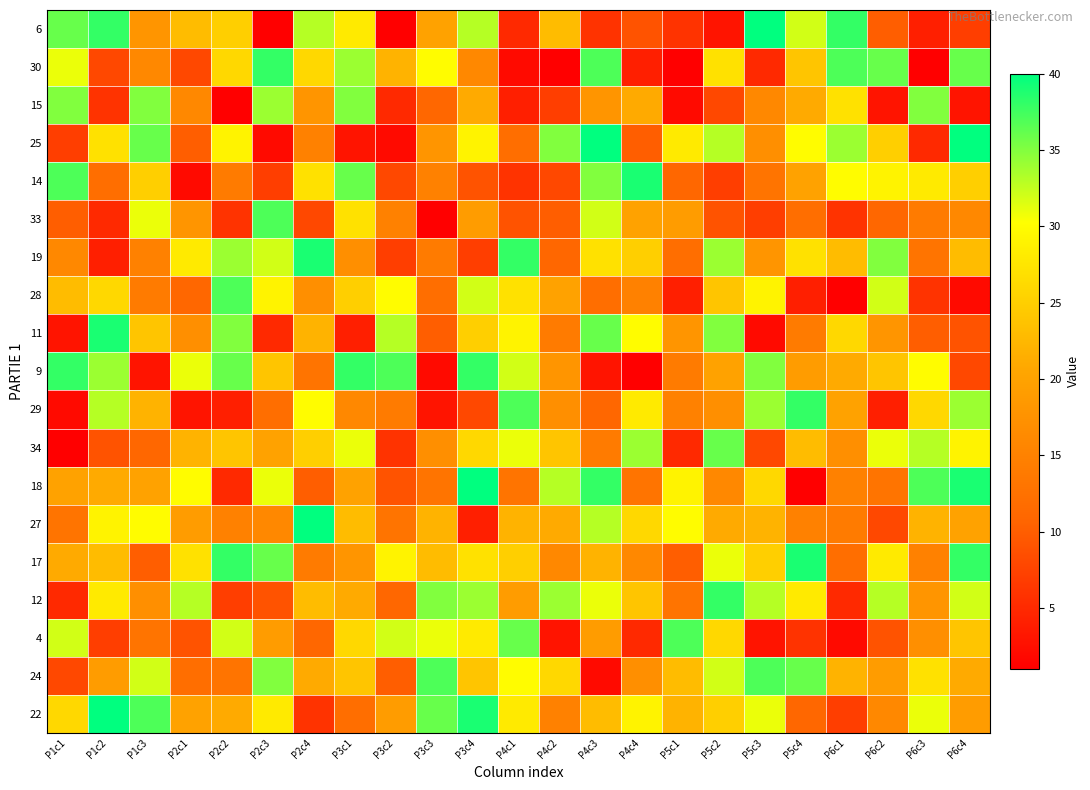

Reading right to left, list all the values displayed in this chart.

6: P6c4=7	P6c3=4	P6c2=10	P6c1=38	P5c4=32	P5c3=40	P5c2=3	P5c1=6	P4c4=9	P4c3=6	P4c2=23	P4c1=5	P3c4=33	P3c3=20	P3c2=1	P3c1=28	P2c4=33	P2c3=1	P2c2=25	P2c1=23	P1c3=18	P1c2=38	P1c1=36
30: P6c4=36	P6c3=1	P6c2=36	P6c1=37	P5c4=24	P5c3=5	P5c2=27	P5c1=1	P4c4=4	P4c3=37	P4c2=1	P4c1=2	P3c4=16	P3c3=30	P3c2=22	P3c1=34	P2c4=26	P2c3=38	P2c2=26	P2c1=8	P1c3=16	P1c2=8	P1c1=31
15: P6c4=3	P6c3=35	P6c2=3	P6c1=27	P5c4=21	P5c3=16	P5c2=8	P5c1=2	P4c4=21	P4c3=18	P4c2=7	P4c1=4	P3c4=21	P3c3=11	P3c2=5	P3c1=35	P2c4=18	P2c3=34	P2c2=1	P2c1=16	P1c3=35	P1c2=6	P1c1=35
25: P6c4=40	P6c3=5	P6c2=25	P6c1=34	P5c4=30	P5c3=17	P5c2=33	P5c1=28	P4c4=10	P4c3=40	P4c2=35	P4c1=12	P3c4=29	P3c3=18	P3c2=2	P3c1=3	P2c4=15	P2c3=2	P2c2=29	P2c1=10	P1c3=36	P1c2=27	P1c1=7
14: P6c4=25	P6c3=28	P6c2=29	P6c1=30	P5c4=20	P5c3=13	P5c2=7	P5c1=11	P4c4=39	P4c3=35	P4c2=8	P4c1=6	P3c4=9	P3c3=15	P3c2=8	P3c1=36	P2c4=27	P2c3=7	P2c2=14	P2c1=2	P1c3=25	P1c2=12	P1c1=37
33: P6c4=16	P6c3=14	P6c2=11	P6c1=6	P5c4=12	P5c3=7	P5c2=9	P5c1=19	P4c4=20	P4c3=32	P4c2=10	P4c1=9	P3c4=19	P3c3=1	P3c2=15	P3c1=27	P2c4=8	P2c3=37	P2c2=6	P2c1=18	P1c3=31	P1c2=5	P1c1=10
19: P6c4=23	P6c3=13	P6c2=35	P6c1=23	P5c4=27	P5c3=18	P5c2=34	P5c1=12	P4c4=25	P4c3=27	P4c2=11	P4c1=38	P3c4=7	P3c3=14	P3c2=7	P3c1=17	P2c4=39	P2c3=32	P2c2=34	P2c1=28	P1c3=15	P1c2=4	P1c1=16
28: P6c4=2	P6c3=6	P6c2=32	P6c1=1	P5c4=4	P5c3=29	P5c2=24	P5c1=4	P4c4=15	P4c3=12	P4c2=20	P4c1=27	P3c4=32	P3c3=12	P3c2=30	P3c1=25	P2c4=17	P2c3=29	P2c2=37	P2c1=11	P1c3=14	P1c2=26	P1c1=23
11: P6c4=9	P6c3=10	P6c2=18	P6c1=26	P5c4=14	P5c3=2	P5c2=35	P5c1=18	P4c4=30	P4c3=36	P4c2=14	P4c1=29	P3c4=25	P3c3=10	P3c2=33	P3c1=4	P2c4=22	P2c3=5	P2c2=35	P2c1=17	P1c3=24	P1c2=39	P1c1=3
9: P6c4=8	P6c3=30	P6c2=24	P6c1=21	P5c4=19	P5c3=35	P5c2=20	P5c1=14	P4c4=1	P4c3=3	P4c2=18	P4c1=32	P3c4=38	P3c3=2	P3c2=37	P3c1=38	P2c4=13	P2c3=24	P2c2=36	P2c1=31	P1c3=3	P1c2=34	P1c1=38
29: P6c4=34	P6c3=26	P6c2=4	P6c1=20	P5c4=38	P5c3=34	P5c2=17	P5c1=15	P4c4=28	P4c3=11	P4c2=17	P4c1=37	P3c4=8	P3c3=3	P3c2=14	P3c1=16	P2c4=30	P2c3=12	P2c2=4	P2c1=3	P1c3=22	P1c2=33	P1c1=2
34: P6c4=29	P6c3=33	P6c2=31	P6c1=17	P5c4=23	P5c3=8	P5c2=36	P5c1=5	P4c4=34	P4c3=14	P4c2=24	P4c1=31	P3c4=26	P3c3=17	P3c2=6	P3c1=31	P2c4=25	P2c3=20	P2c2=24	P2c1=22	P1c3=11	P1c2=9	P1c1=1
18: P6c4=39	P6c3=37	P6c2=13	P6c1=15	P5c4=1	P5c3=26	P5c2=16	P5c1=29	P4c4=13	P4c3=38	P4c2=33	P4c1=13	P3c4=40	P3c3=13	P3c2=9	P3c1=20	P2c4=10	P2c3=31	P2c2=5	P2c1=30	P1c3=20	P1c2=21	P1c1=20
27: P6c4=20	P6c3=22	P6c2=8	P6c1=14	P5c4=15	P5c3=22	P5c2=21	P5c1=30	P4c4=26	P4c3=33	P4c2=21	P4c1=22	P3c4=4	P3c3=22	P3c2=13	P3c1=23	P2c4=40	P2c3=16	P2c2=15	P2c1=19	P1c3=30	P1c2=29	P1c1=13
17: P6c4=38	P6c3=15	P6c2=28	P6c1=12	P5c4=39	P5c3=25	P5c2=31	P5c1=10	P4c4=16	P4c3=22	P4c2=16	P4c1=25	P3c4=27	P3c3=23	P3c2=29	P3c1=18	P2c4=14	P2c3=36	P2c2=38	P2c1=27	P1c3=10	P1c2=23	P1c1=21
12: P6c4=32	P6c3=18	P6c2=33	P6c1=5	P5c4=28	P5c3=33	P5c2=38	P5c1=13	P4c4=24	P4c3=31	P4c2=34	P4c1=19	P3c4=34	P3c3=35	P3c2=11	P3c1=21	P2c4=23	P2c3=9	P2c2=7	P2c1=33	P1c3=17	P1c2=28	P1c1=5
4: P6c4=24	P6c3=17	P6c2=9	P6c1=2	P5c4=6	P5c3=3	P5c2=26	P5c1=37	P4c4=5	P4c3=19	P4c2=3	P4c1=36	P3c4=28	P3c3=31	P3c2=32	P3c1=26	P2c4=11	P2c3=19	P2c2=32	P2c1=9	P1c3=13	P1c2=7	P1c1=32
24: P6c4=21	P6c3=27	P6c2=19	P6c1=22	P5c4=36	P5c3=37	P5c2=32	P5c1=23	P4c4=17	P4c3=2	P4c2=26	P4c1=30	P3c4=24	P3c3=37	P3c2=10	P3c1=24	P2c4=21	P2c3=35	P2c2=13	P2c1=12	P1c3=32	P1c2=19	P1c1=8
22: P6c4=19	P6c3=31	P6c2=16	P6c1=7	P5c4=11	P5c3=31	P5c2=25	P5c1=22	P4c4=29	P4c3=23	P4c2=15	P4c1=28	P3c4=39	P3c3=36	P3c2=19	P3c1=12	P2c4=6	P2c3=28	P2c2=21	P2c1=20	P1c3=37	P1c2=40	P1c1=26